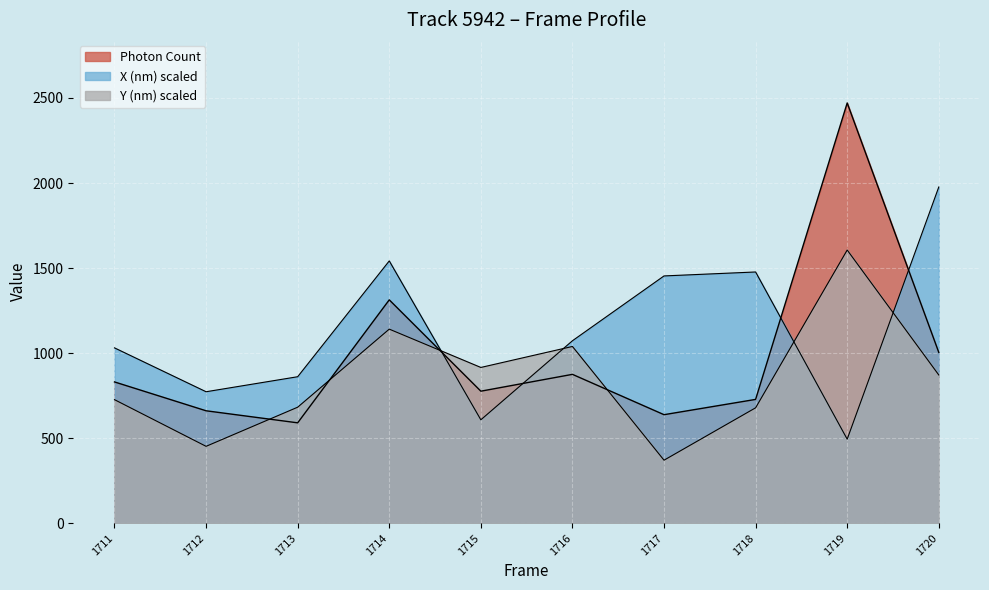

How many values in the X (nm) scaled series exceed 1072?

5